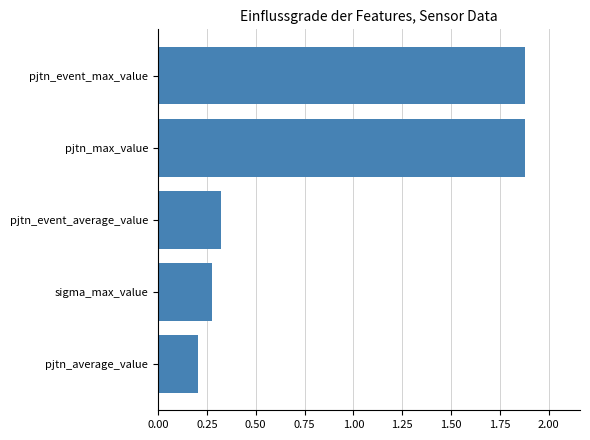

What is the maximum value shown in the chart?

1.9